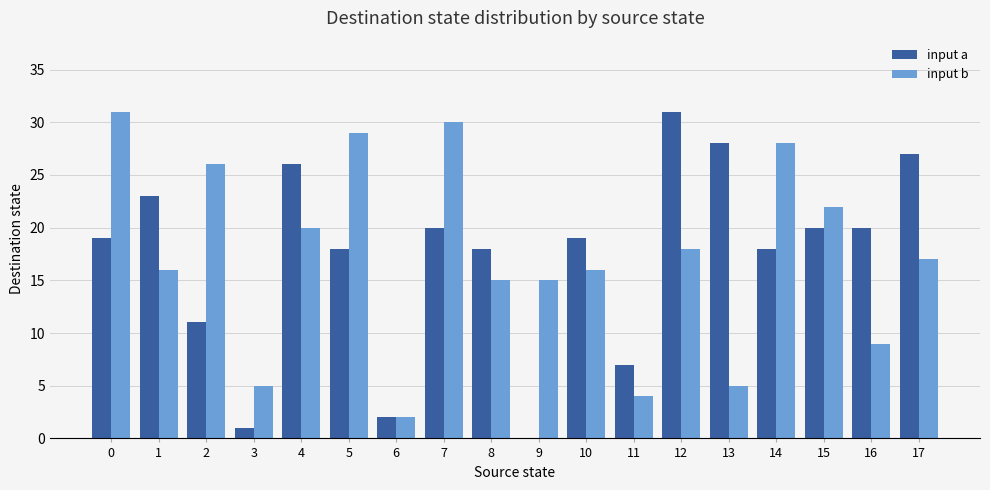

How many values in input a are above zero?

17